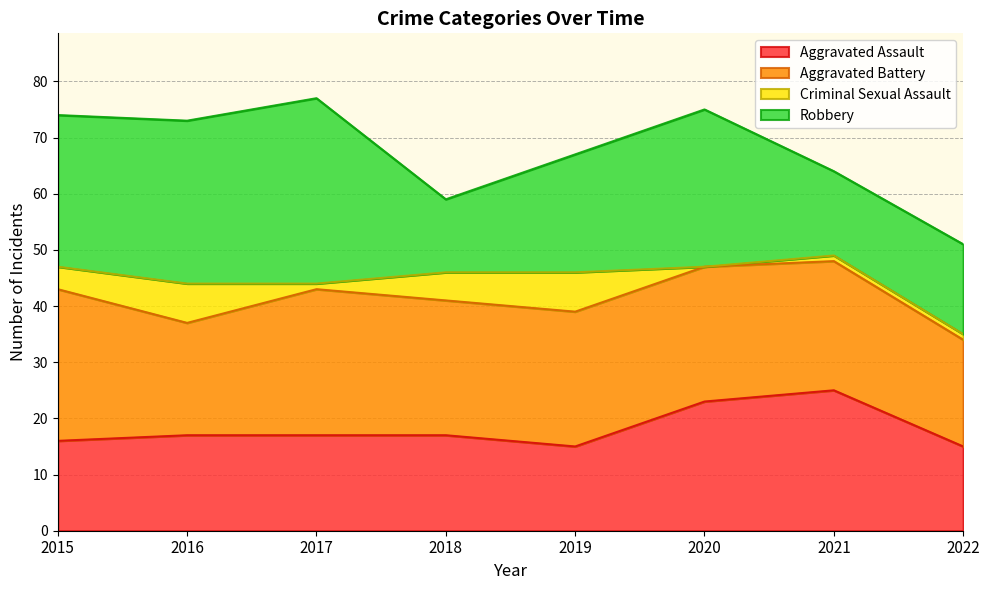

What is the sum of the Aggravated Assault values at 2017 and 2021?

42